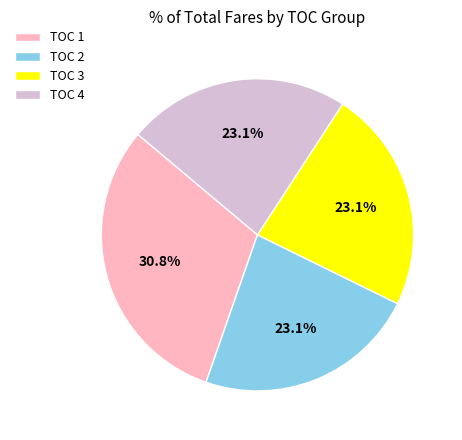

How many slices are in this pie chart?

4